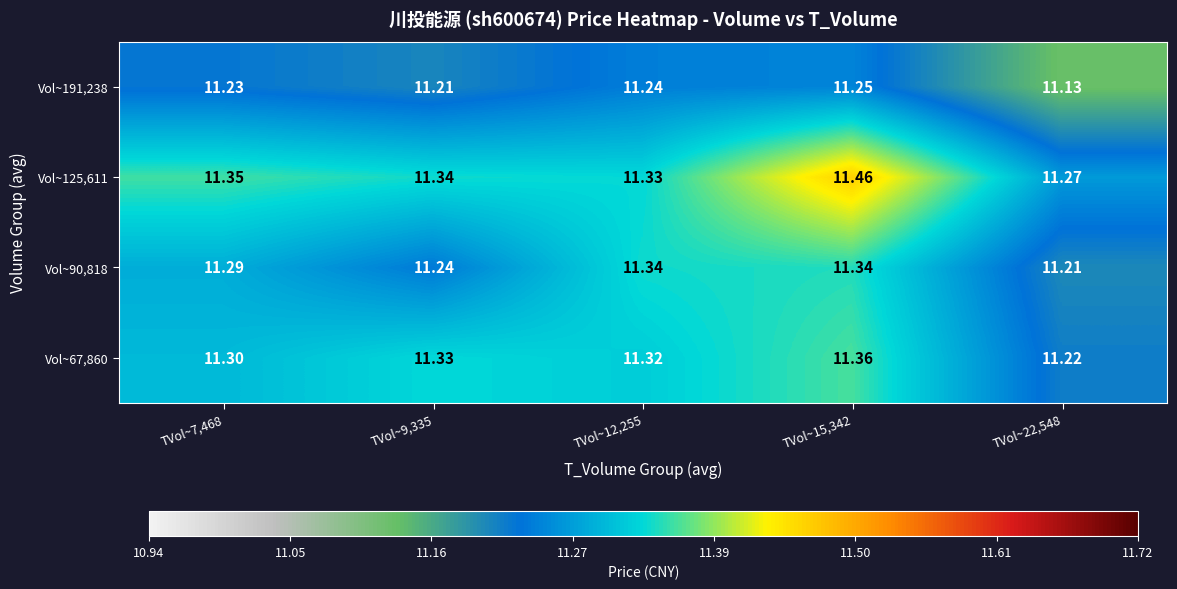

List the series in order of their overall mean, highest first.

Vol~125,611, Vol~67,860, Vol~90,818, Vol~191,238